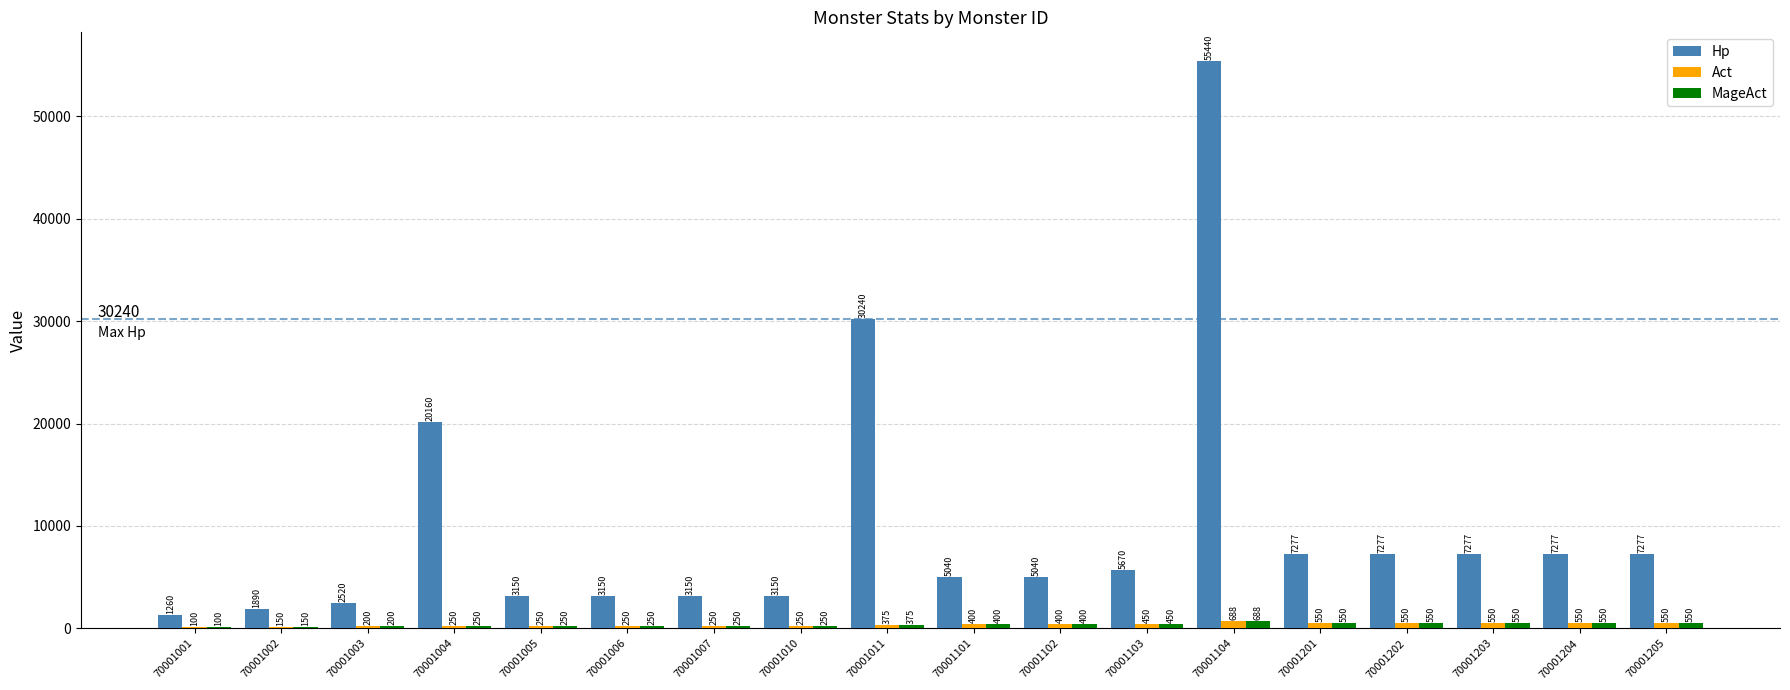

Are the bars horizontal?

No